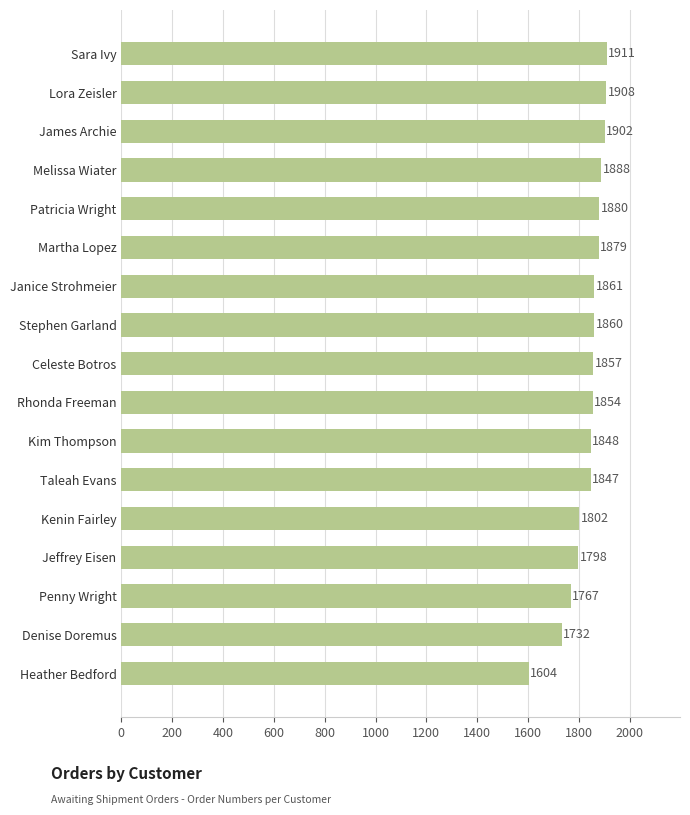

Reading top to bottom, what are all the values shown in this chart?

Sara Ivy=1911	Lora Zeisler=1908	James Archie=1902	Melissa Wiater=1888	Patricia Wright=1880	Martha Lopez=1879	Janice Strohmeier=1861	Stephen Garland=1860	Celeste Botros=1857	Rhonda Freeman=1854	Kim Thompson=1848	Taleah Evans=1847	Kenin Fairley=1802	Jeffrey Eisen=1798	Penny Wright=1767	Denise Doremus=1732	Heather Bedford=1604